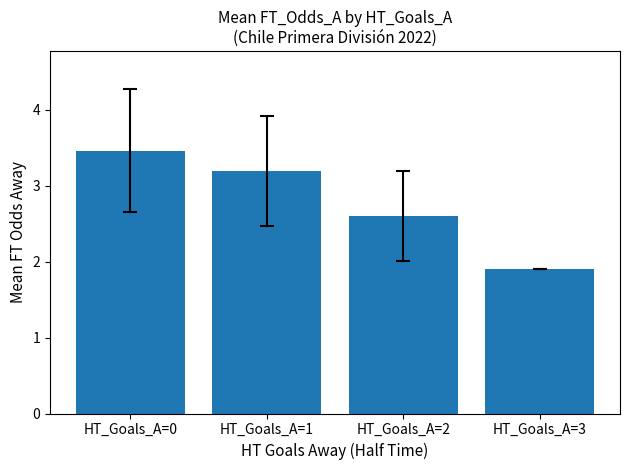

At which label is the value closest to 2?

HT_Goals_A=3